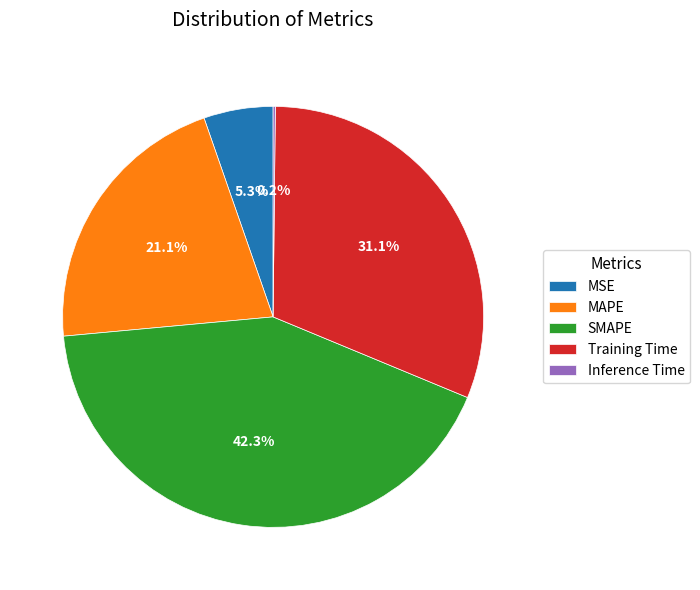

To the nearest percent, what is the difference between the largest and smallest slice percentages?

42%